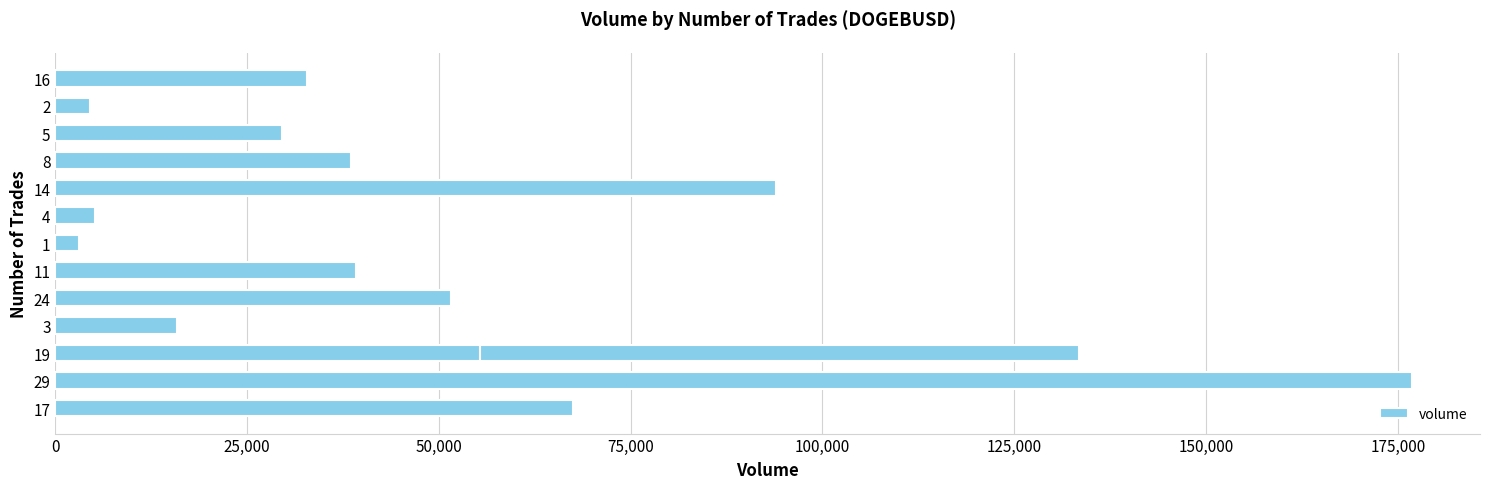

Does the chart contain stacked bars?

No